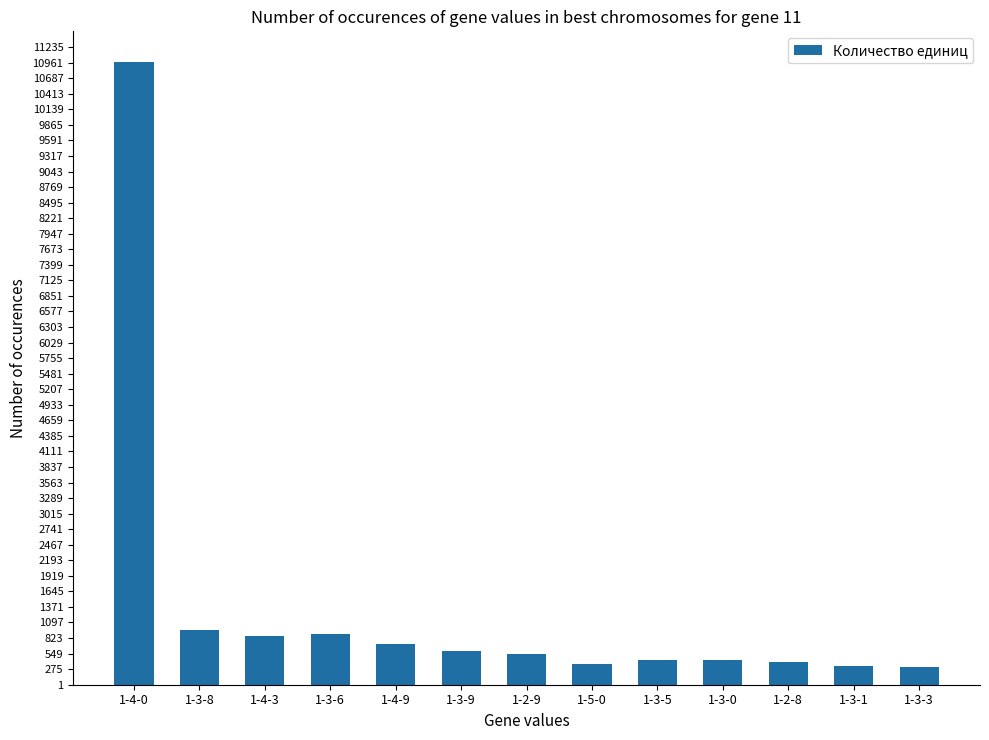

What is the label of the 3rd bar from the left?

1-4-3